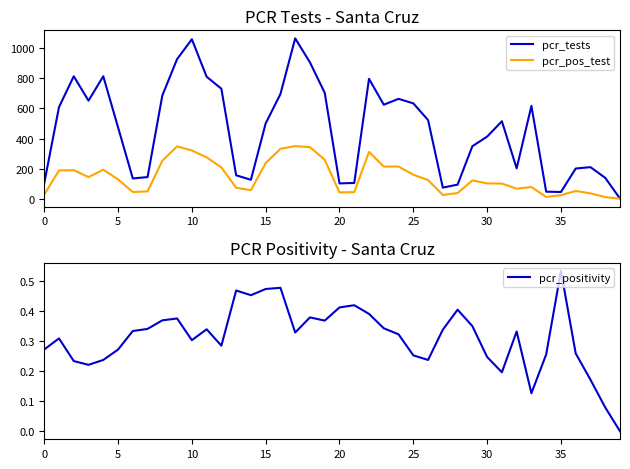

What is the maximum value for pcr_pos_test?

350